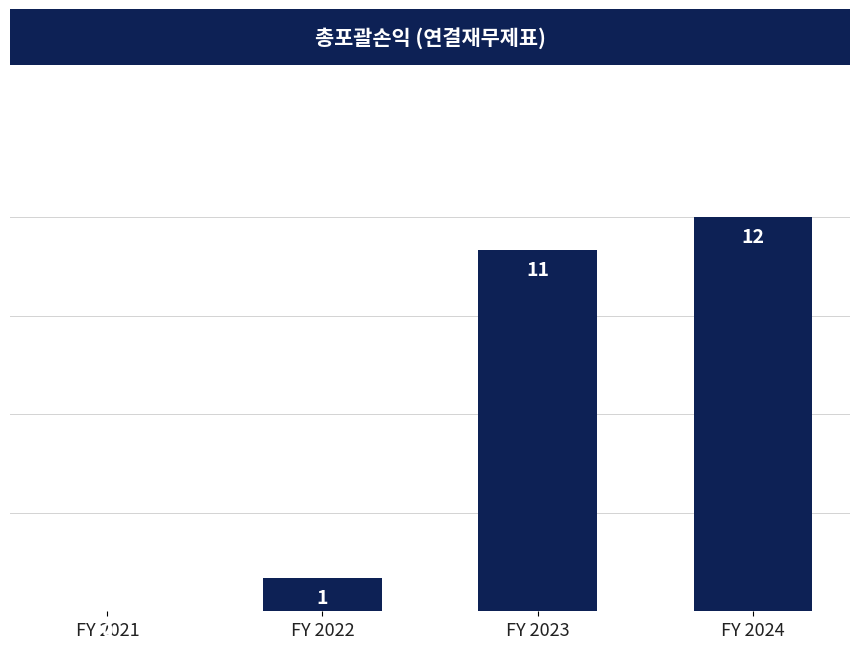

What is the maximum value shown in the chart?

12